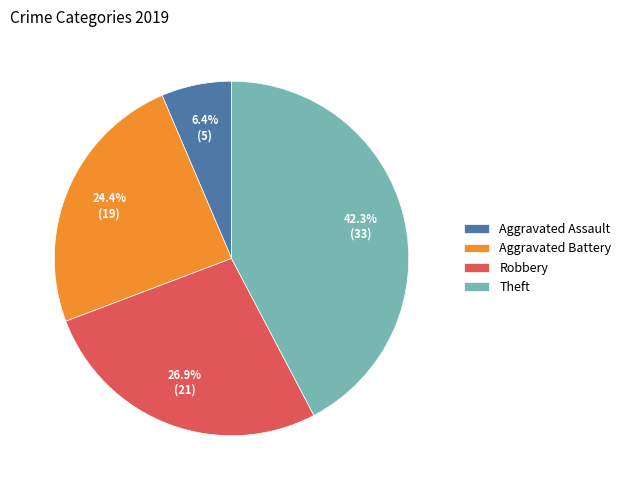

To the nearest percent, what portion does Aggravated Assault represent?

6%